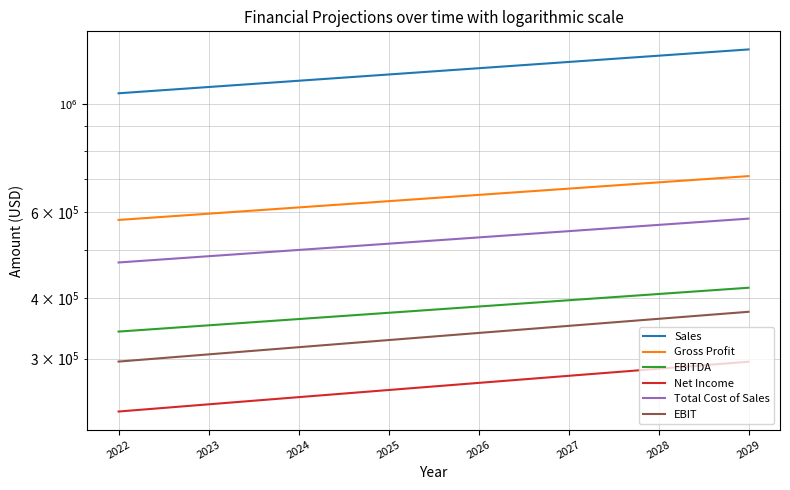

True or false: Net Income and Sales intersect in this chart.

False